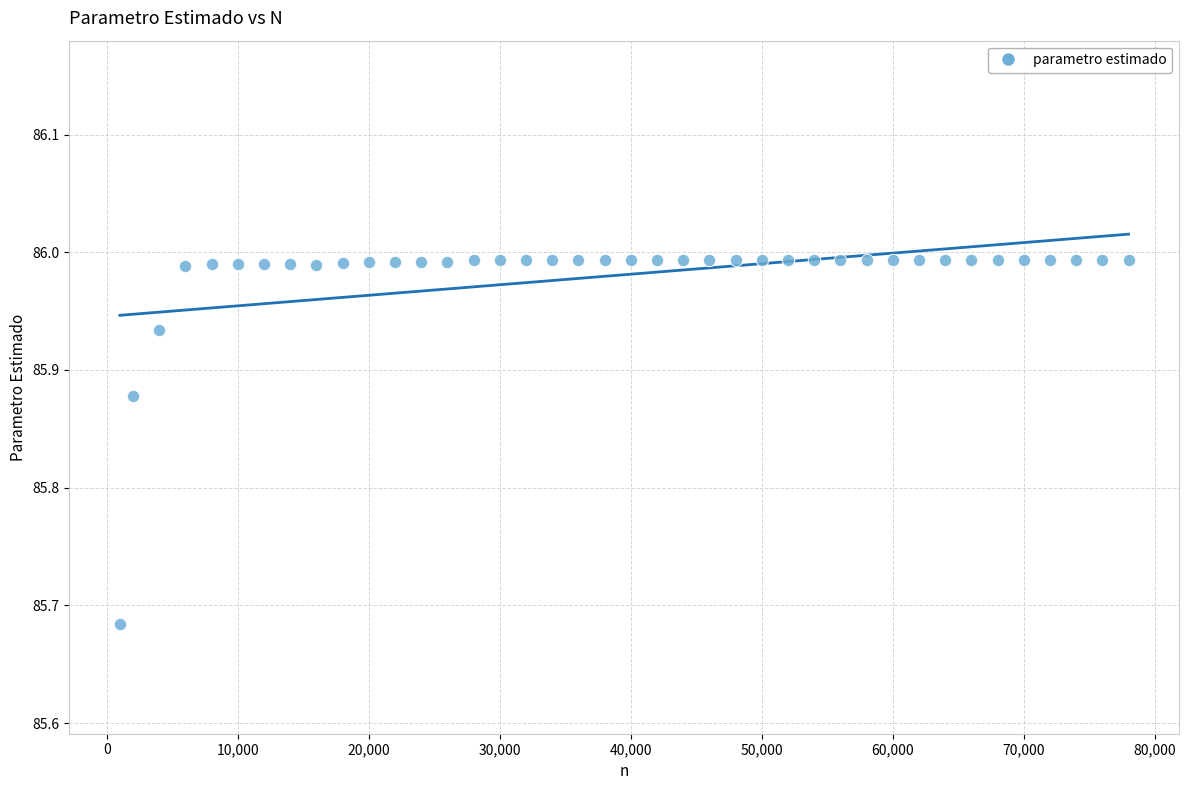

What is the range of X values (max minus min)?

77000.0